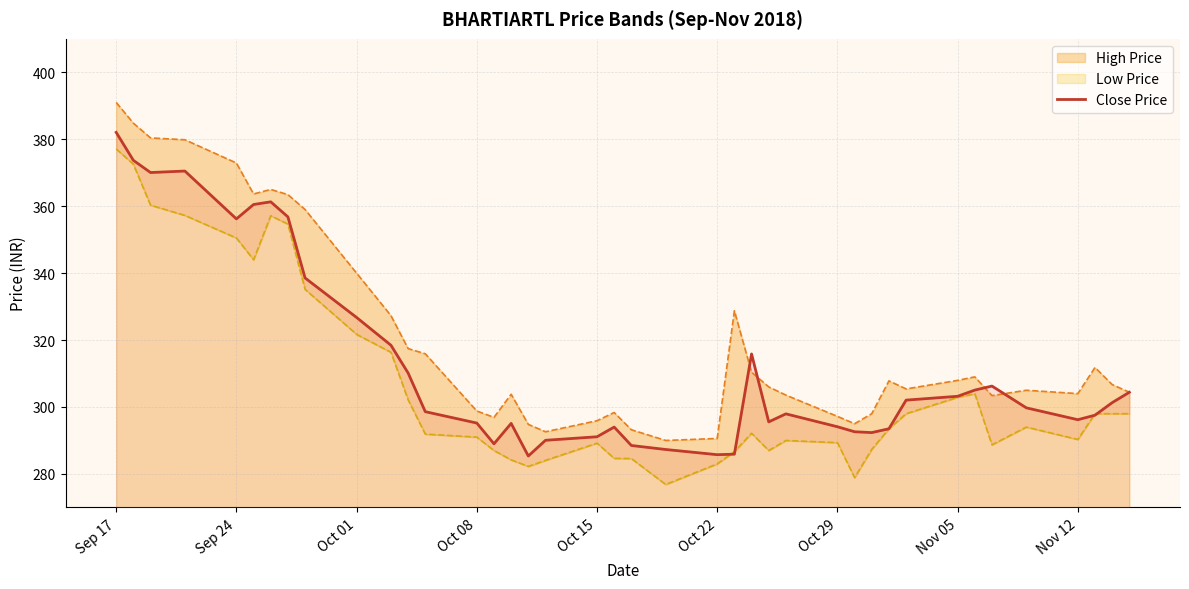

True or false: there are more than 2 points higher than both neighbors.

True